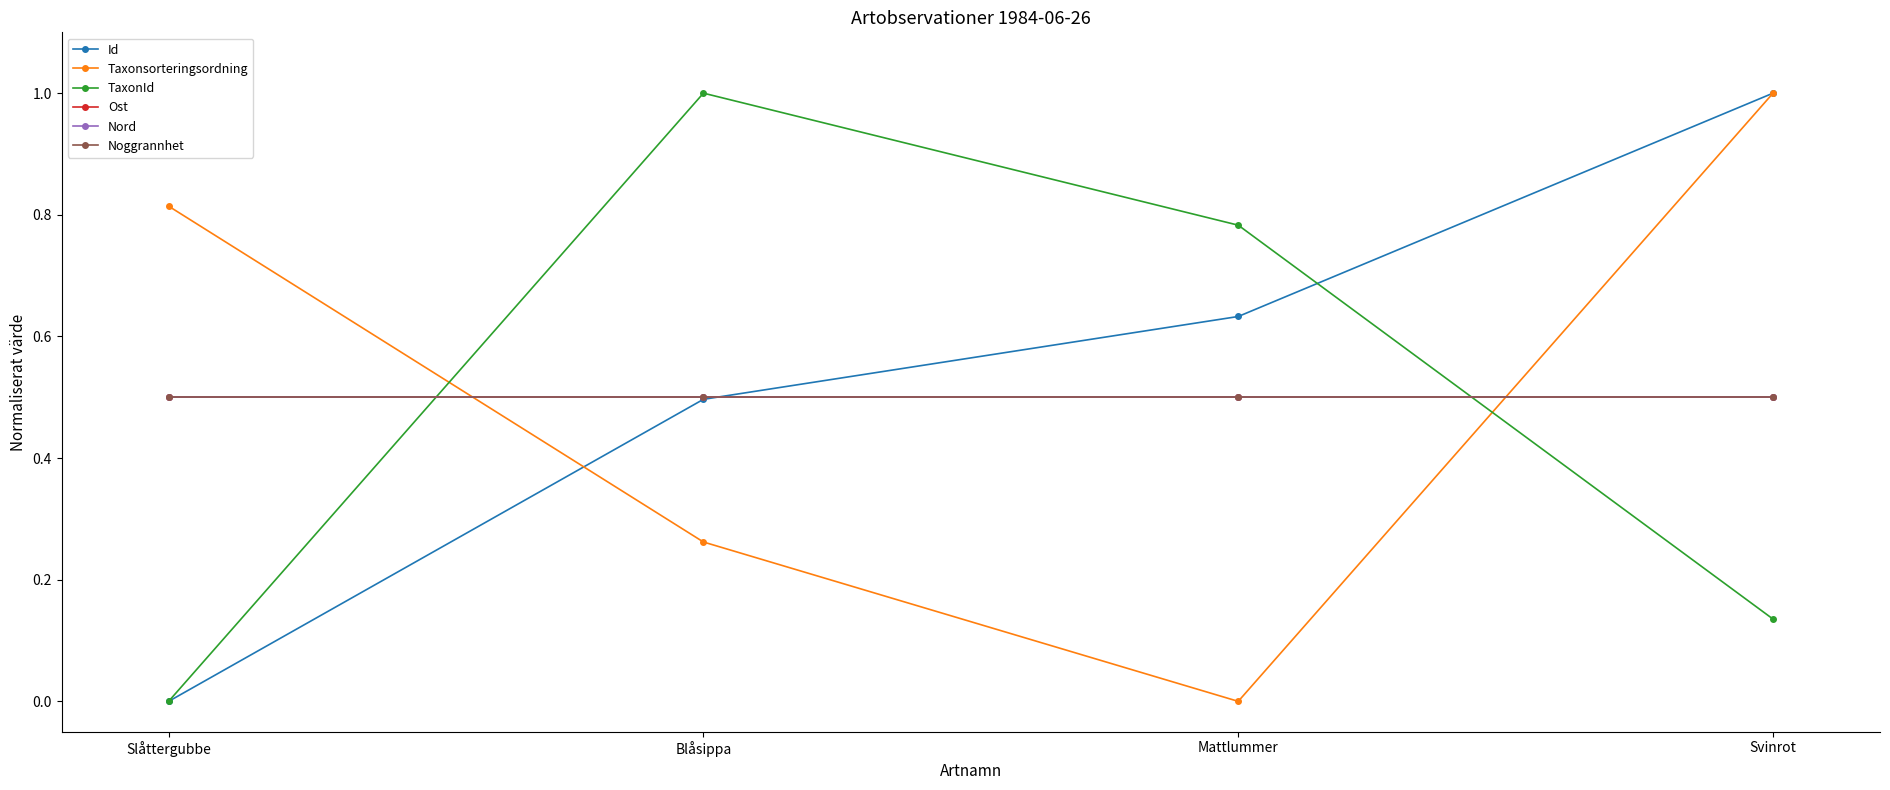

Rank the series by their maximum value, from highest to lowest.

Id, Taxonsorteringsordning, TaxonId, Ost, Nord, Noggrannhet